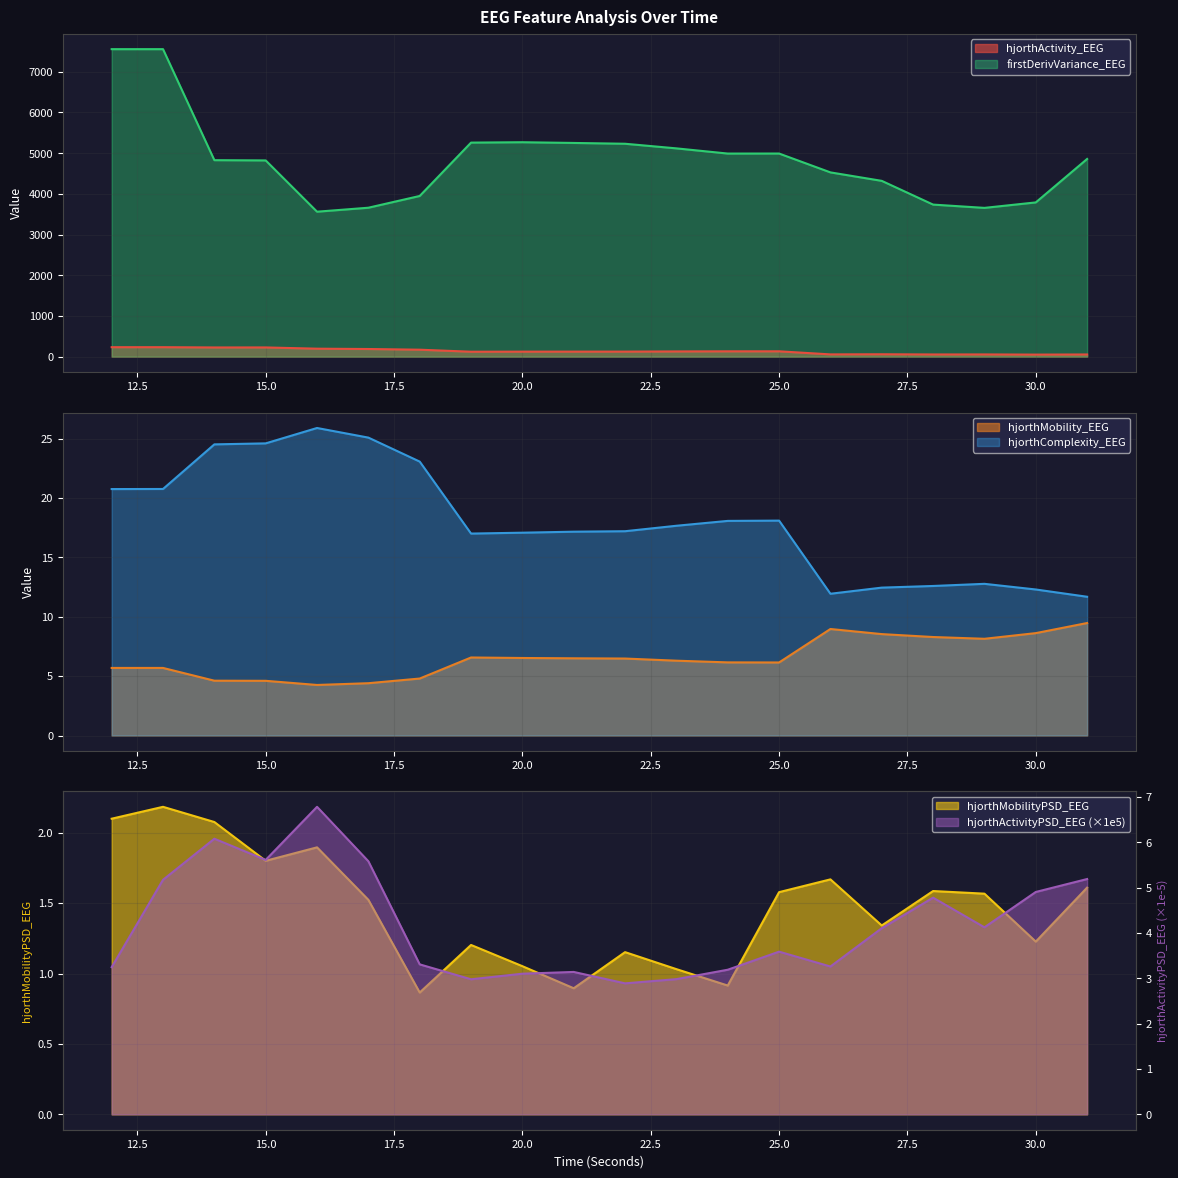

The value of hjorthComplexity_EEG at 13 is 14.0. True or false?

False